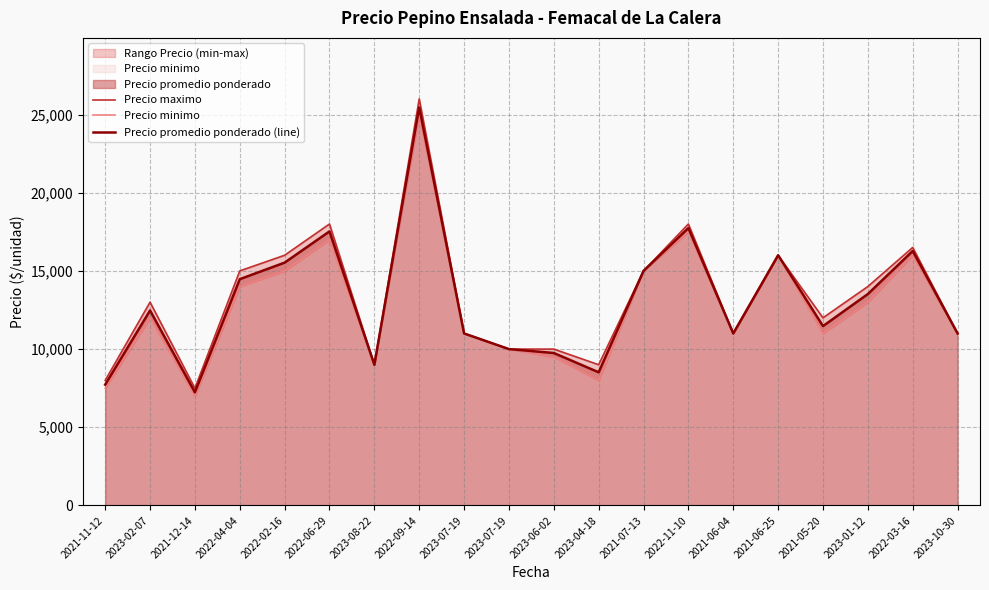

Which series changed the most between 2023-02-07 and 2021-12-14?

Precio maximo